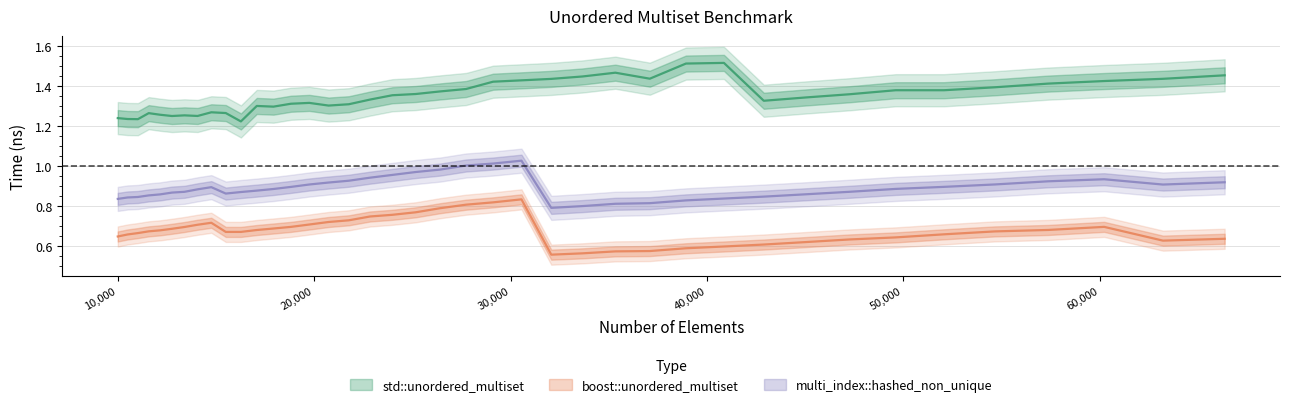

Reading left to right, extract all data points from this chart.

std::unordered_multiset: 1.2	1.2	1.2	1.3	1.3	1.2	1.3	1.2	1.3	1.3	1.2	1.3	1.3	1.3	1.3	1.3	1.3	1.3	1.4	1.4	1.4	1.4	1.4	1.4	1.4	1.4	1.5	1.4	1.5	1.5	1.3	1.3	1.4	1.4	1.4	1.4	1.4	1.4	1.4	1.5
boost::unordered_multiset: 0.6	0.7	0.7	0.7	0.7	0.7	0.7	0.7	0.7	0.7	0.7	0.7	0.7	0.7	0.7	0.7	0.7	0.7	0.8	0.8	0.8	0.8	0.8	0.8	0.6	0.6	0.6	0.6	0.6	0.6	0.6	0.6	0.6	0.6	0.7	0.7	0.7	0.7	0.6	0.6
multi_index::hashed_non_unique: 0.8	0.8	0.8	0.9	0.9	0.9	0.9	0.9	0.9	0.9	0.9	0.9	0.9	0.9	0.9	0.9	0.9	0.9	1.0	1.0	1.0	1.0	1.0	1.0	0.8	0.8	0.8	0.8	0.8	0.8	0.8	0.9	0.9	0.9	0.9	0.9	0.9	0.9	0.9	0.9